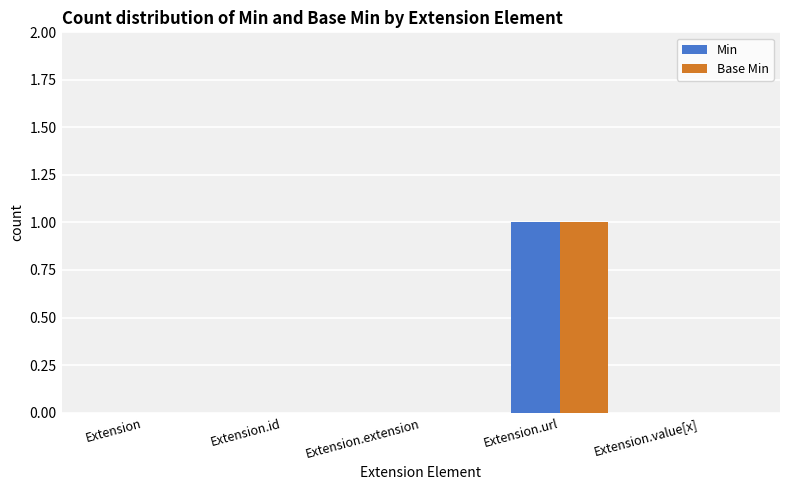

The Min series shows 1 at Extension.value[x]. True or false?

False